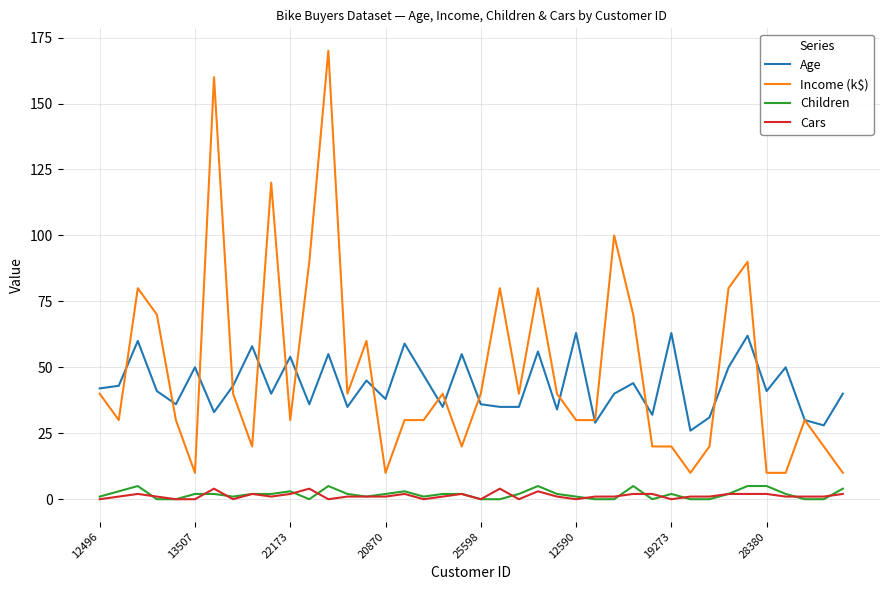

What are all the series names shown in the legend?

Age, Income (k$), Children, Cars